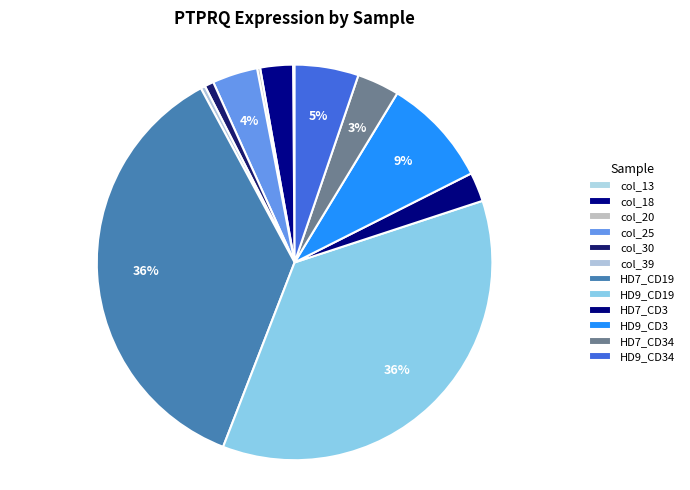

The col_30 slice represents 1% of the pie. True or false?

True